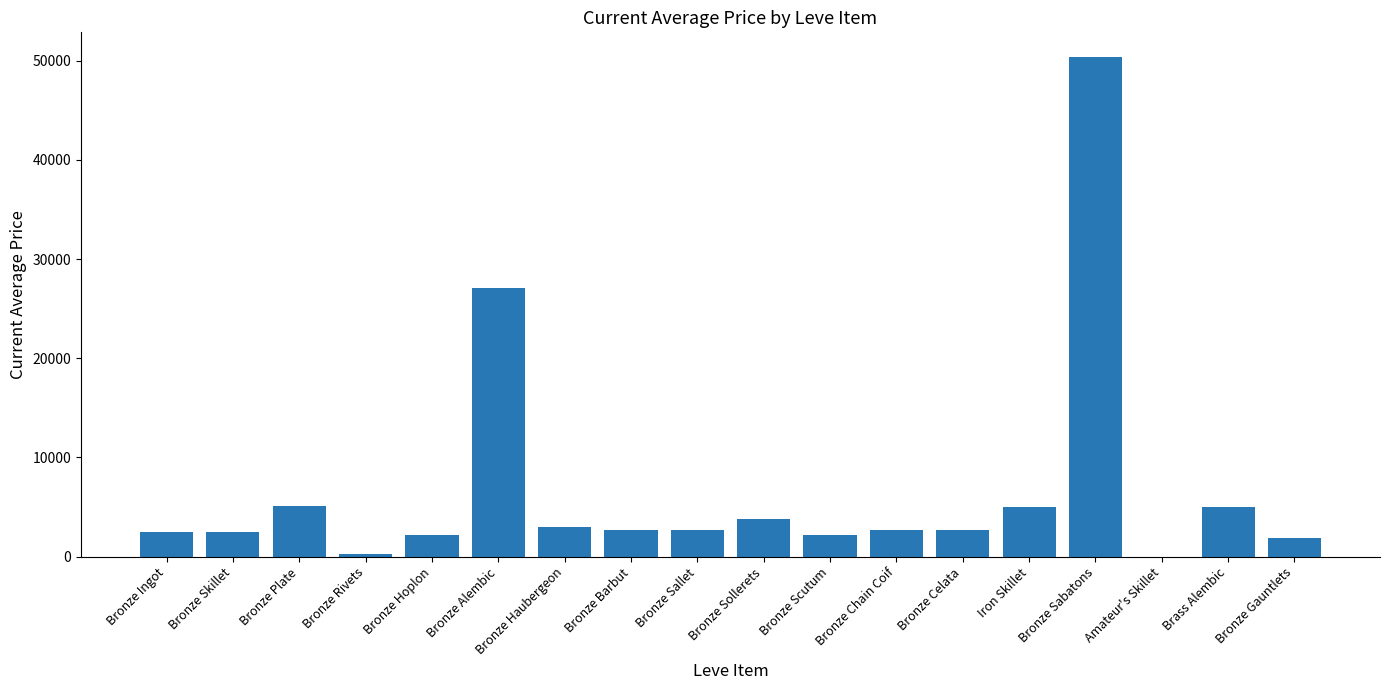

What is the sum of the values at Bronze Hoplon and Iron Skillet?

7205.2